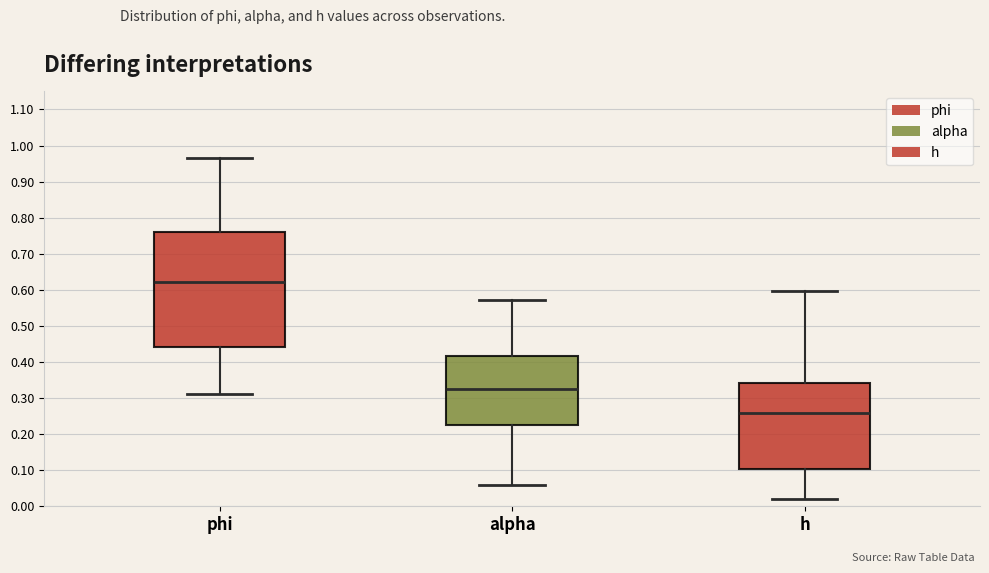

Reading left to right, transcribe this box plot: for each box, give where its median line is, the range the box spans, and where its two whiskers end, as read against the y-axis. The values are not printed on the chart, so give them approximately, as read against the axis.

phi: median 0.62, box 0.44 to 0.76, whiskers 0.31 to 0.97
alpha: median 0.32, box 0.22 to 0.42, whiskers 0.06 to 0.57
h: median 0.26, box 0.10 to 0.34, whiskers 0.02 to 0.60